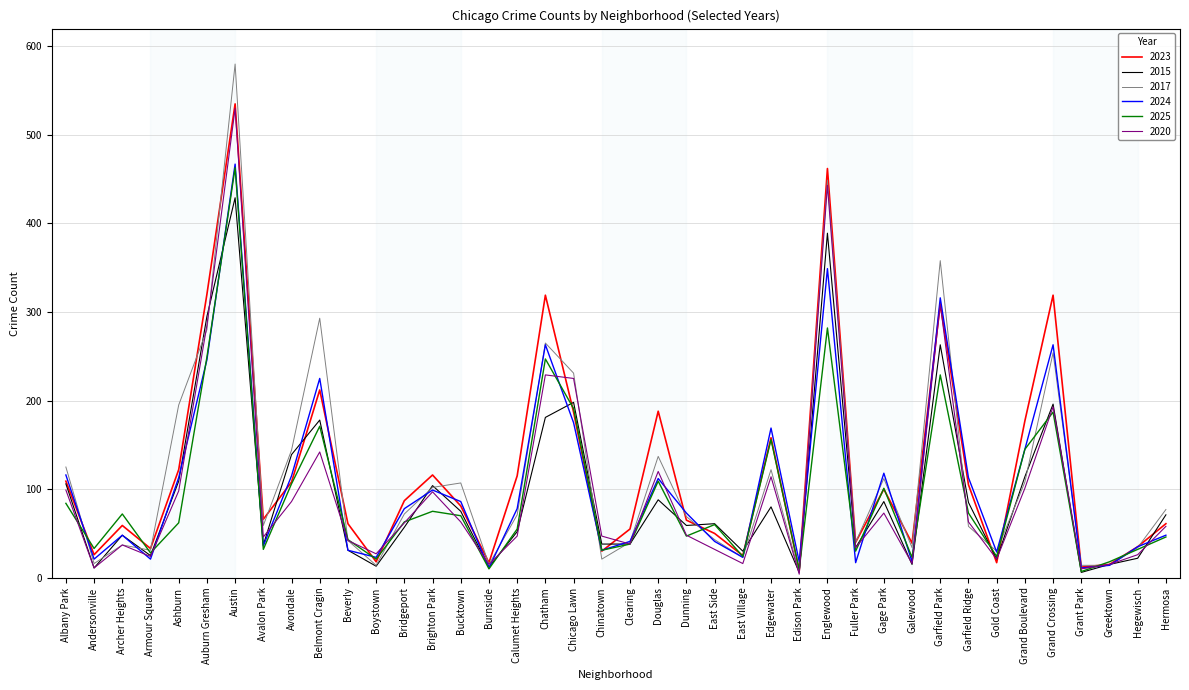

What position from the left is Gold Coast?

34